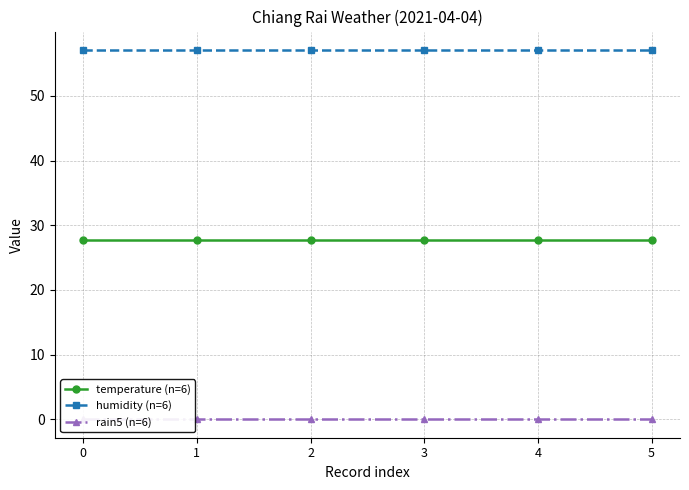

How many data points does each series have?

6